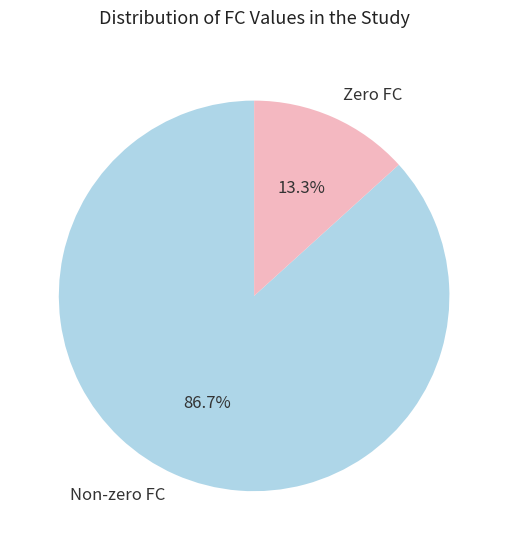

How many slices are in this pie chart?

2